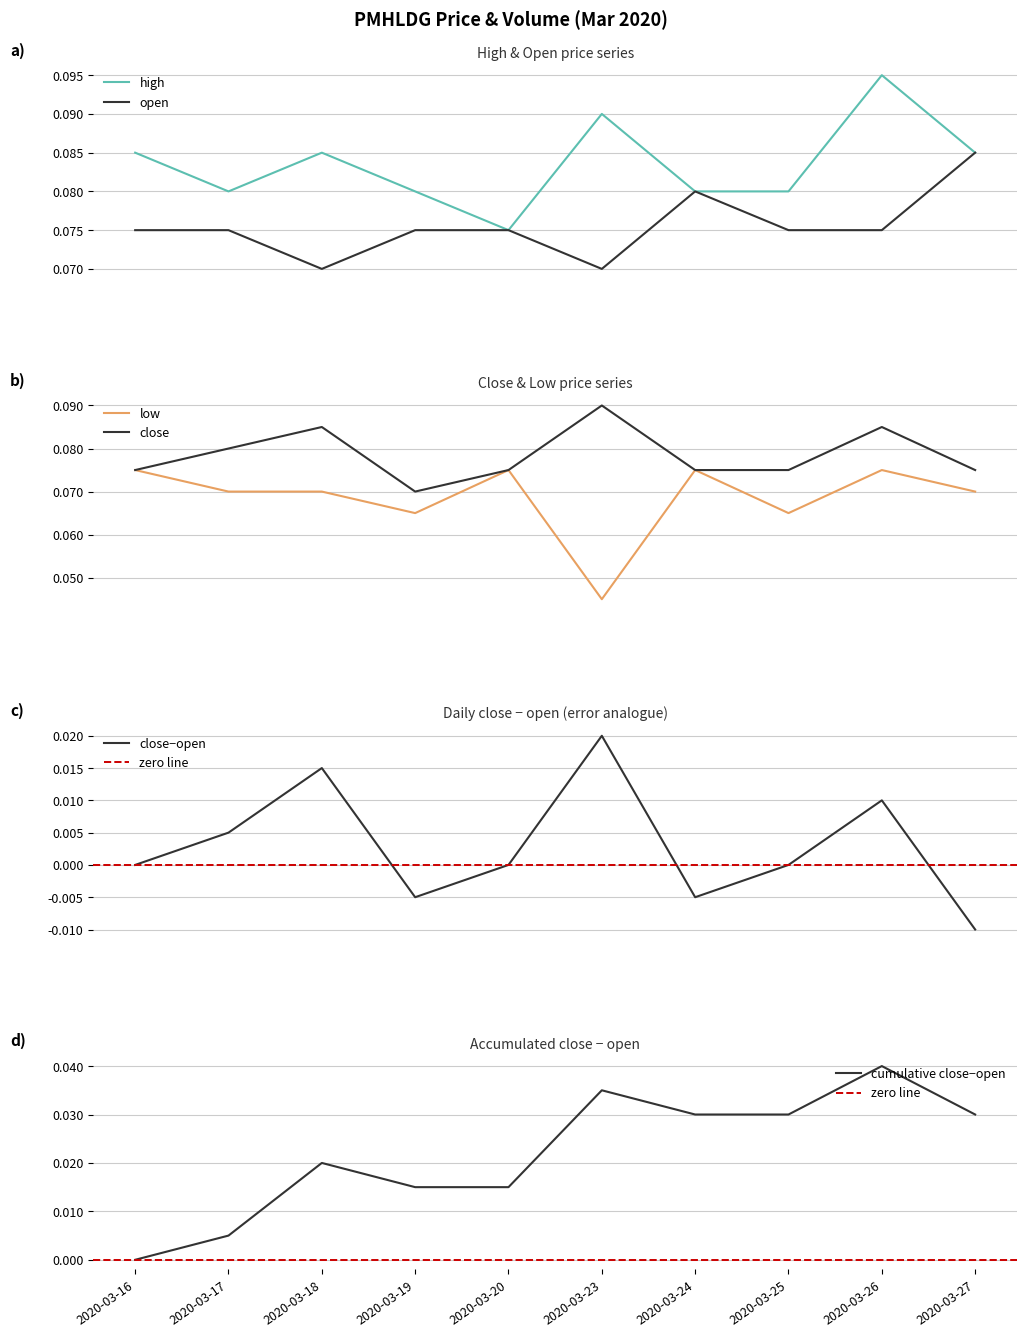

What is the value of the high point at the 6th from the left?

0.1